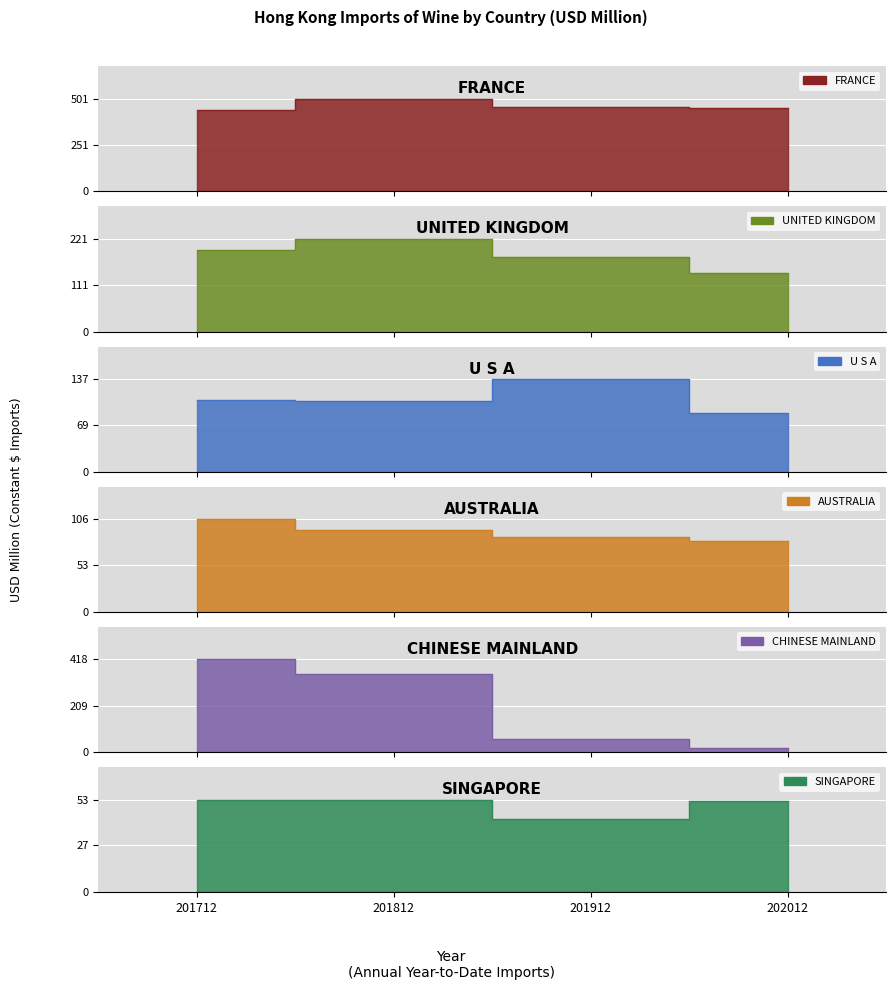

How many data points in SINGAPORE are less than 52?

1